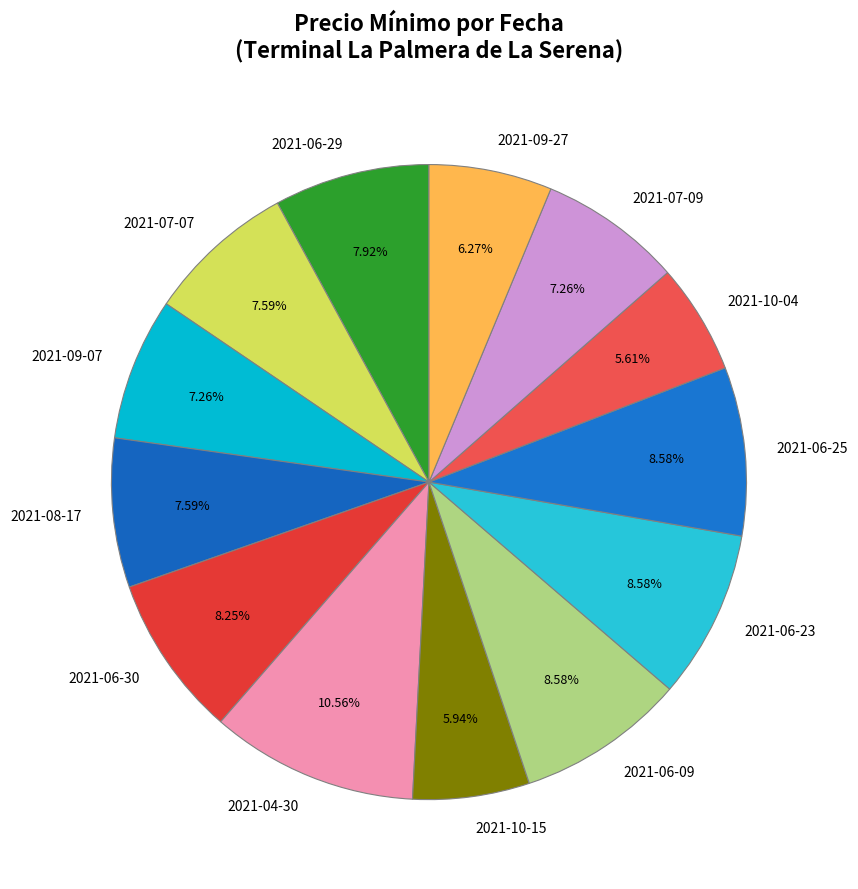

What is the total percentage of 2021-06-29 and 2021-06-25?

16.5%